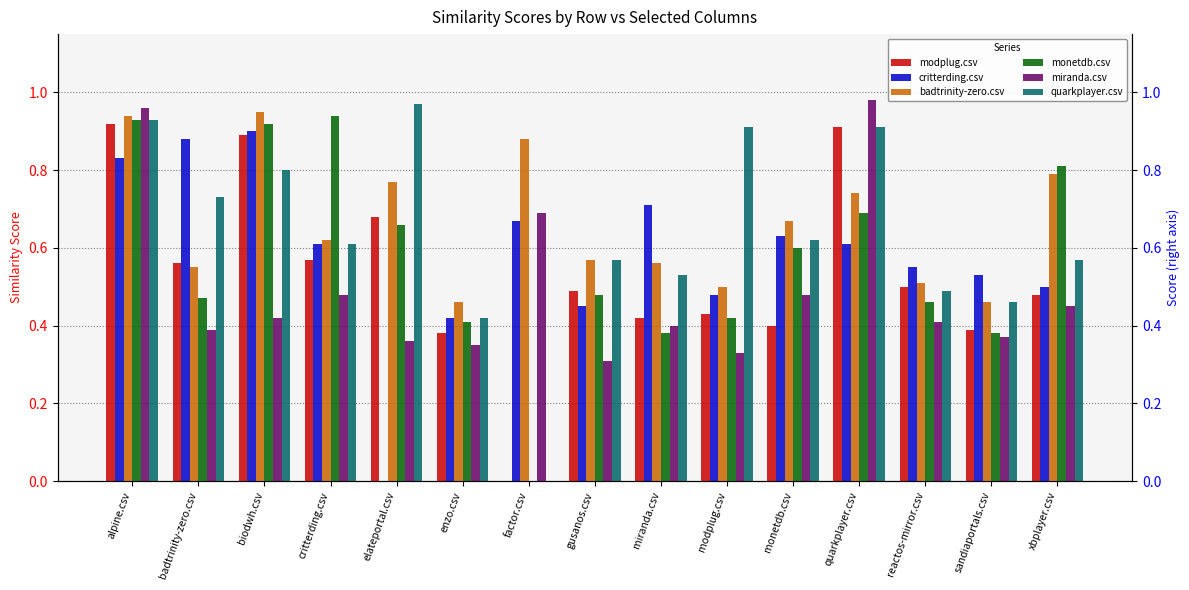

Reading left to right, what are all the values shown in this chart?

modplug.csv: 0.9	0.6	0.9	0.6	0.7	0.4	0.0	0.5	0.4	0.4	0.4	0.9	0.5	0.4	0.5
critterding.csv: 0.8	0.9	0.9	0.6	0.0	0.4	0.7	0.5	0.7	0.5	0.6	0.6	0.6	0.5	0.5
badtrinity-zero.csv: 0.9	0.6	0.9	0.6	0.8	0.5	0.9	0.6	0.6	0.5	0.7	0.7	0.5	0.5	0.8
monetdb.csv: 0.9	0.5	0.9	0.9	0.7	0.4	0.0	0.5	0.4	0.4	0.6	0.7	0.5	0.4	0.8
miranda.csv: 1.0	0.4	0.4	0.5	0.4	0.3	0.7	0.3	0.4	0.3	0.5	1.0	0.4	0.4	0.5
quarkplayer.csv: 0.9	0.7	0.8	0.6	1.0	0.4	0.0	0.6	0.5	0.9	0.6	0.9	0.5	0.5	0.6